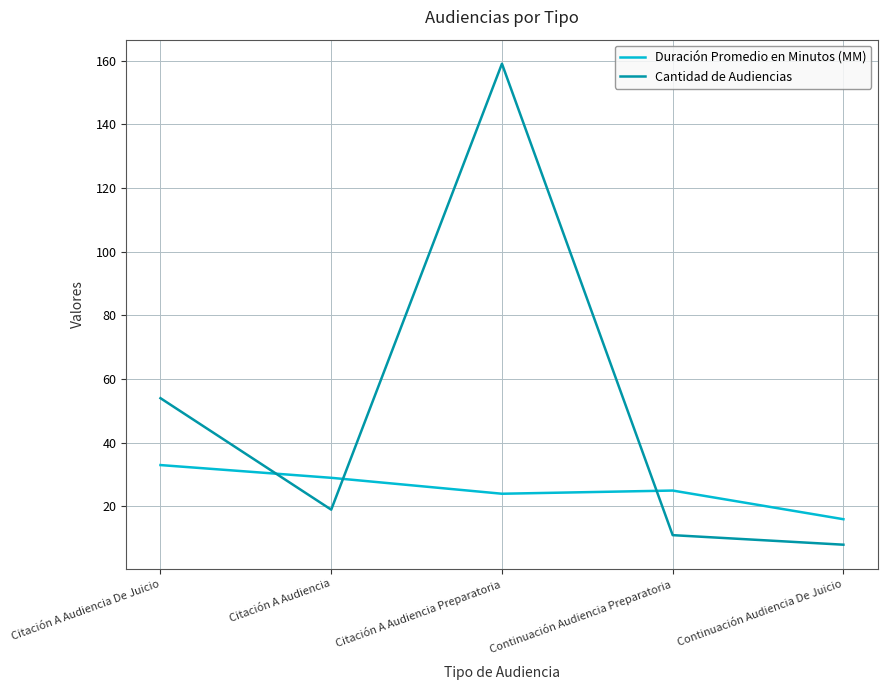

Which series has the largest total across all categories?

Cantidad de Audiencias